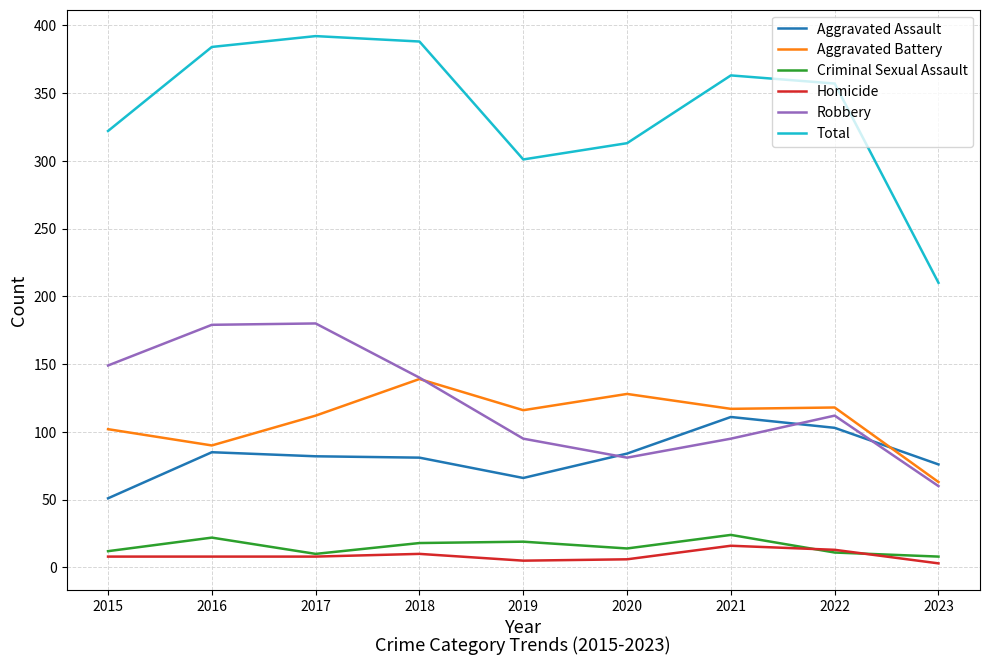

What is the difference between the Criminal Sexual Assault values at 2023 and 2021?

16